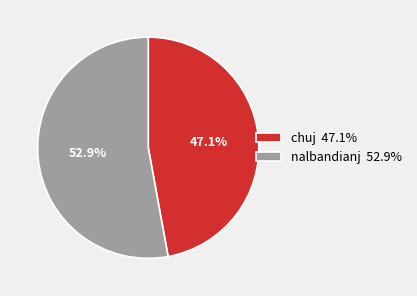

Which has a higher value, chuj or nalbandianj?

nalbandianj